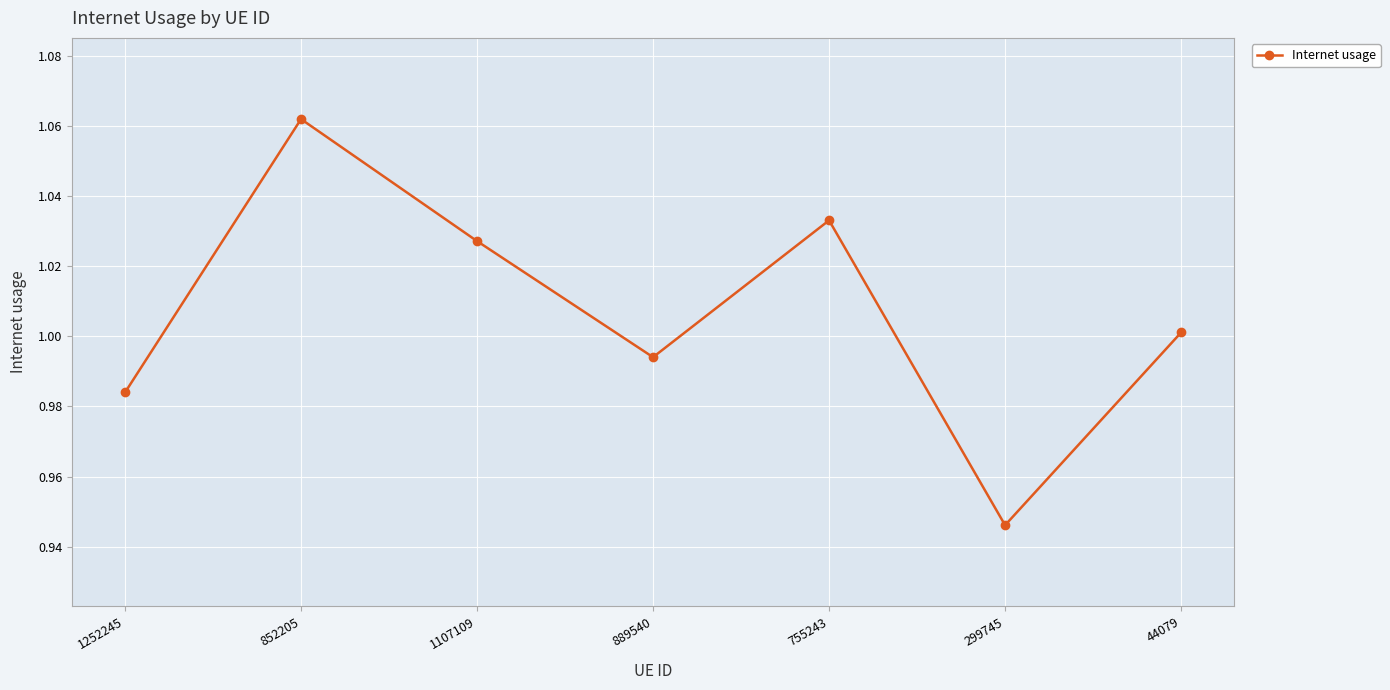

Is this an area chart (filled region under the line)?

No